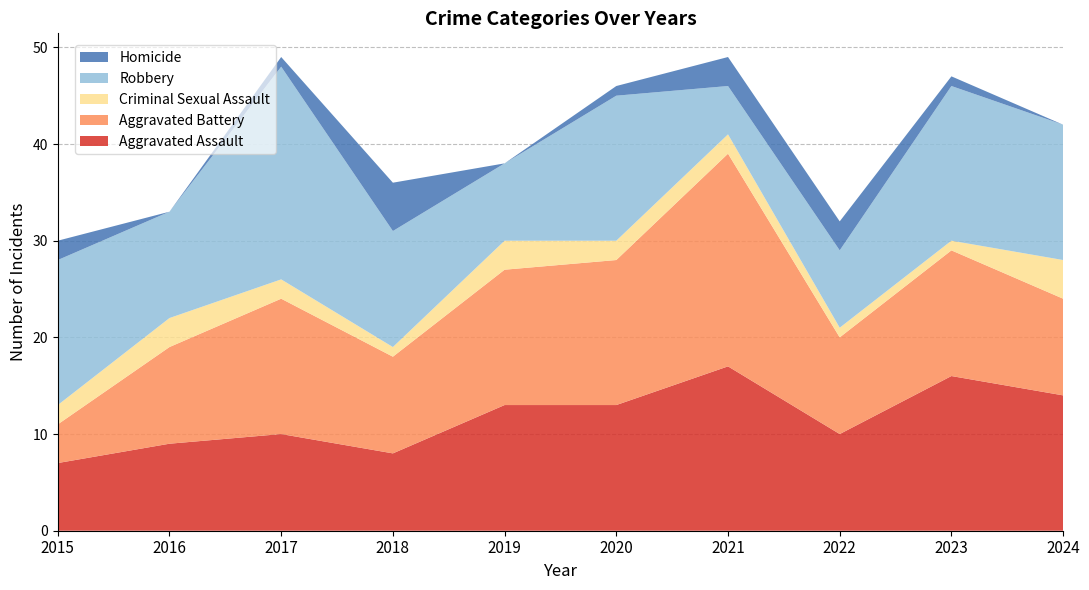

Reading right to left, list all the values displayed in this chart.

Aggravated Assault: 14	16	10	17	13	13	8	10	9	7
Aggravated Battery: 10	13	10	22	15	14	10	14	10	4
Criminal Sexual Assault: 4	1	1	2	2	3	1	2	3	2
Robbery: 14	16	8	5	15	8	12	22	11	15
Homicide: 0	1	3	3	1	0	5	1	0	2